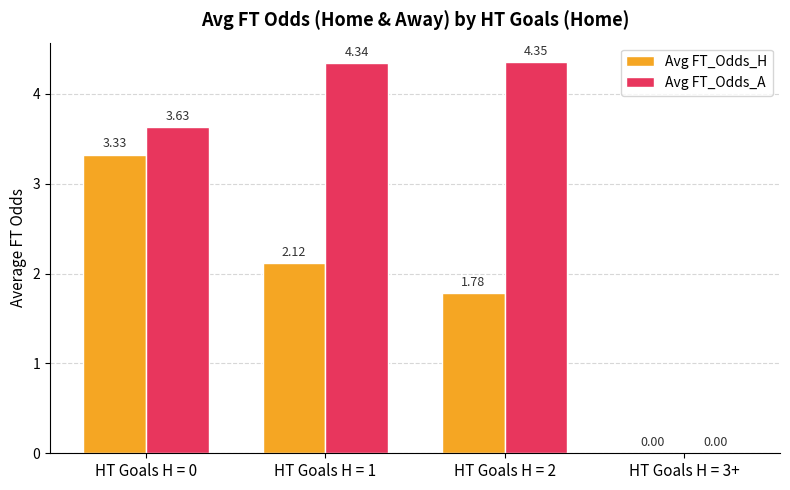

Between HT Goals H = 0 and HT Goals H = 2, which series saw the biggest shift?

Avg FT_Odds_H